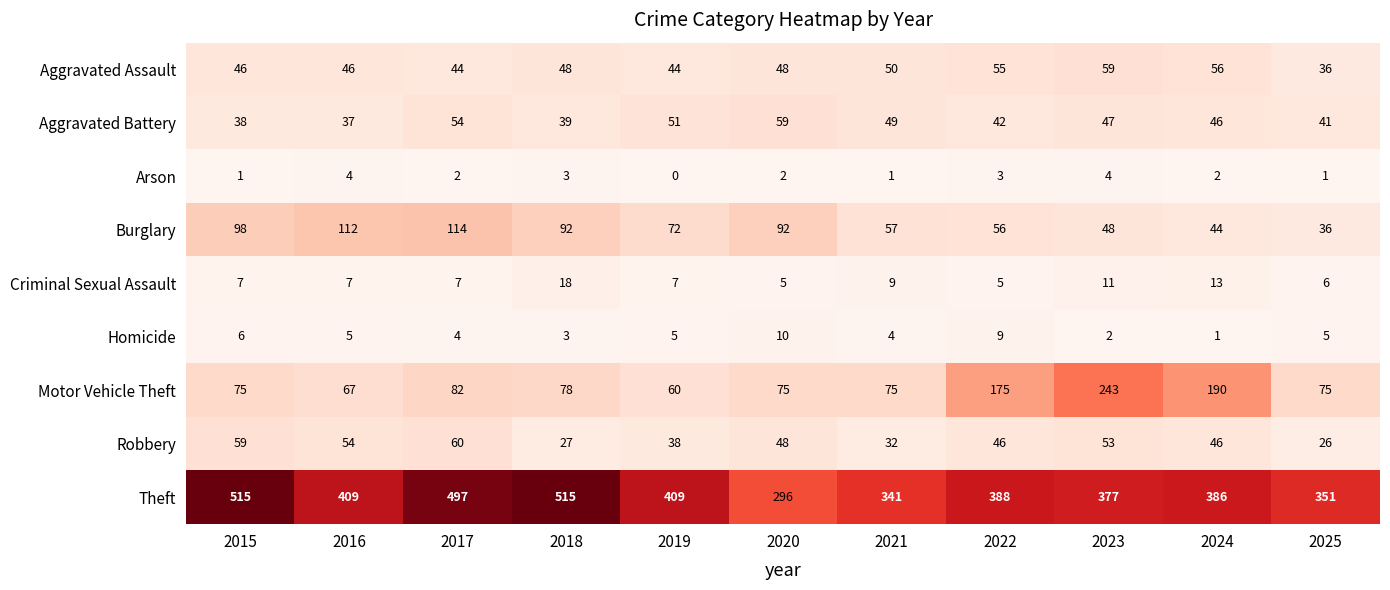

True or false: Criminal Sexual Assault has a value of 7 at 2017.

True